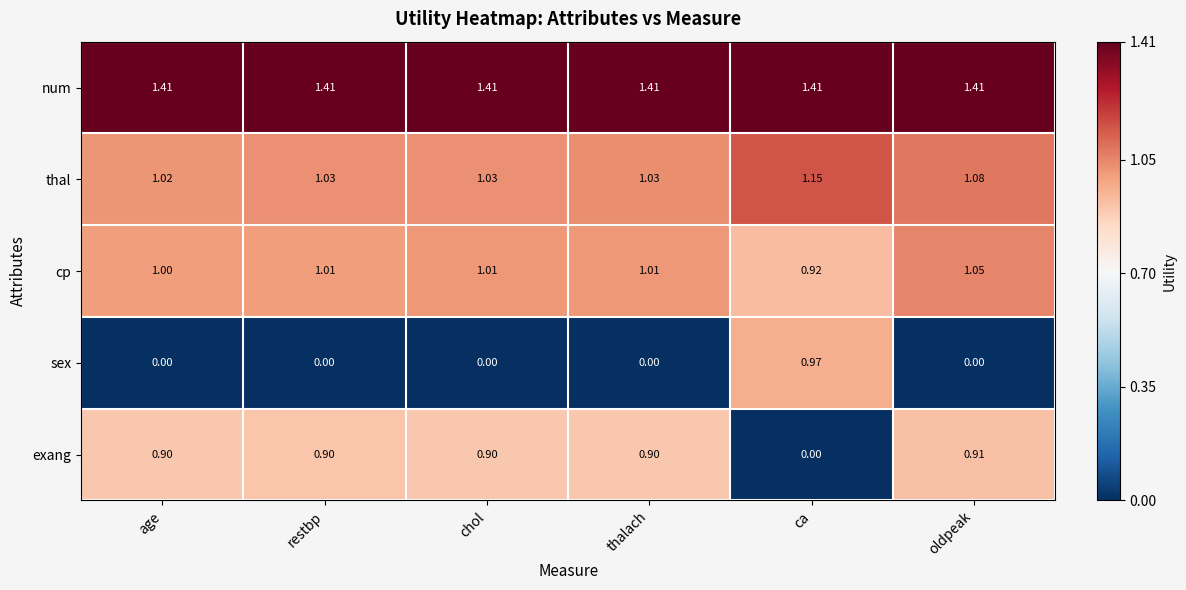

Is the value of cp at age greater than the value of sex at thalach?

Yes